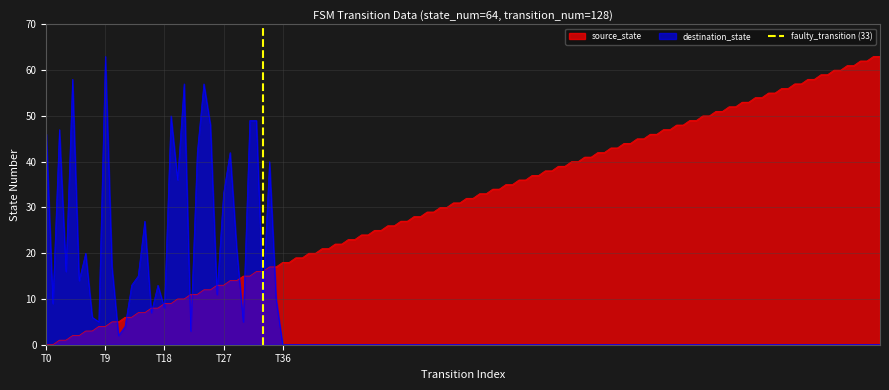

True or false: source_state and destination_state cross at least once.

True